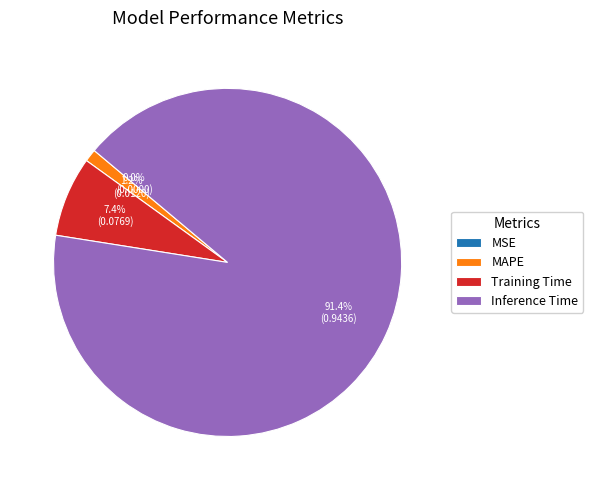

What is the majority slice?

Inference Time